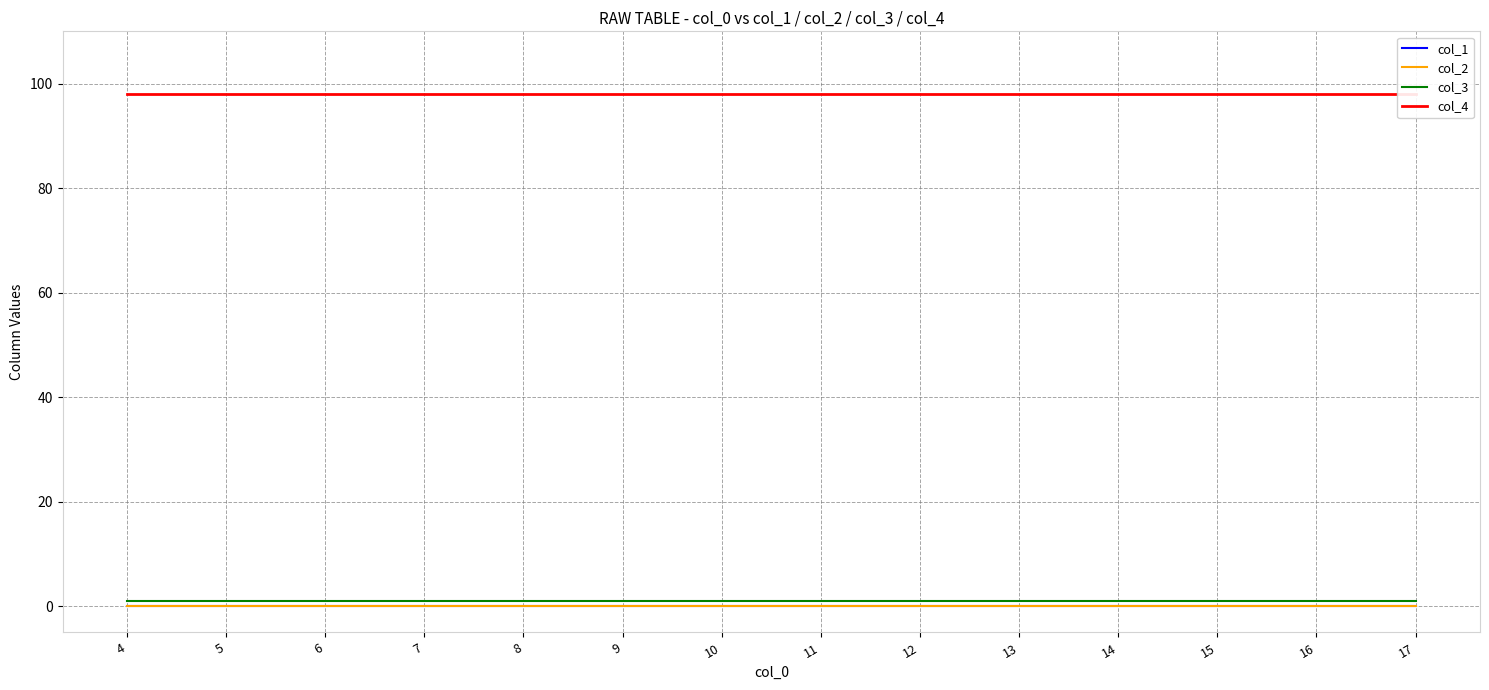

What is the difference between the highest and lowest values at 5?

98